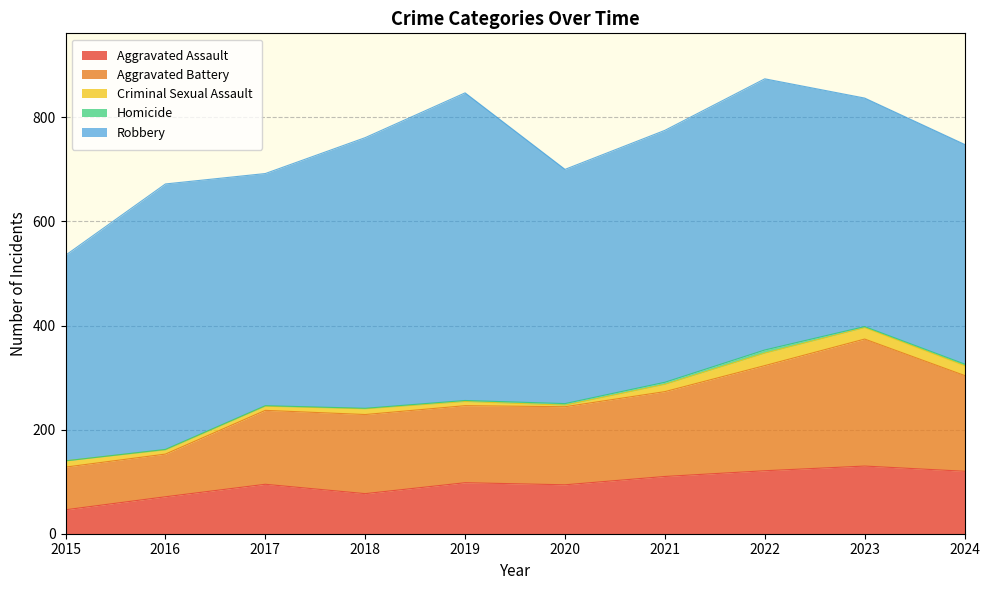

At which category does the chart reach its peak across all series?

2019